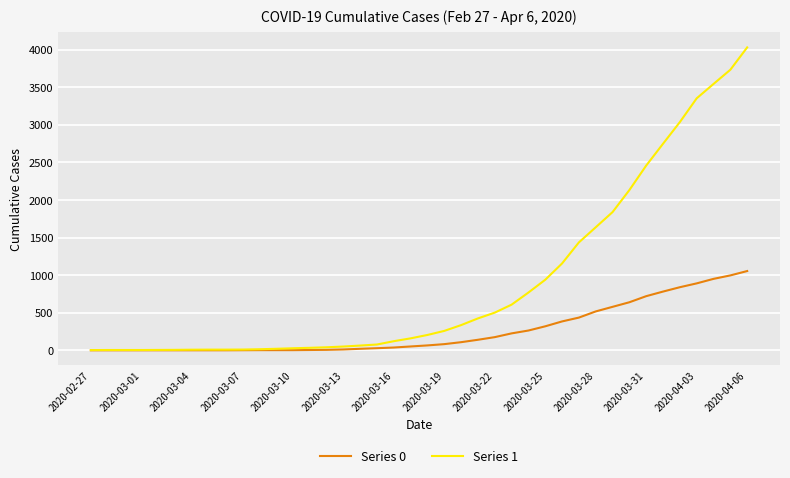

List the series in order of their overall mean, lowest first.

Series 0, Series 1